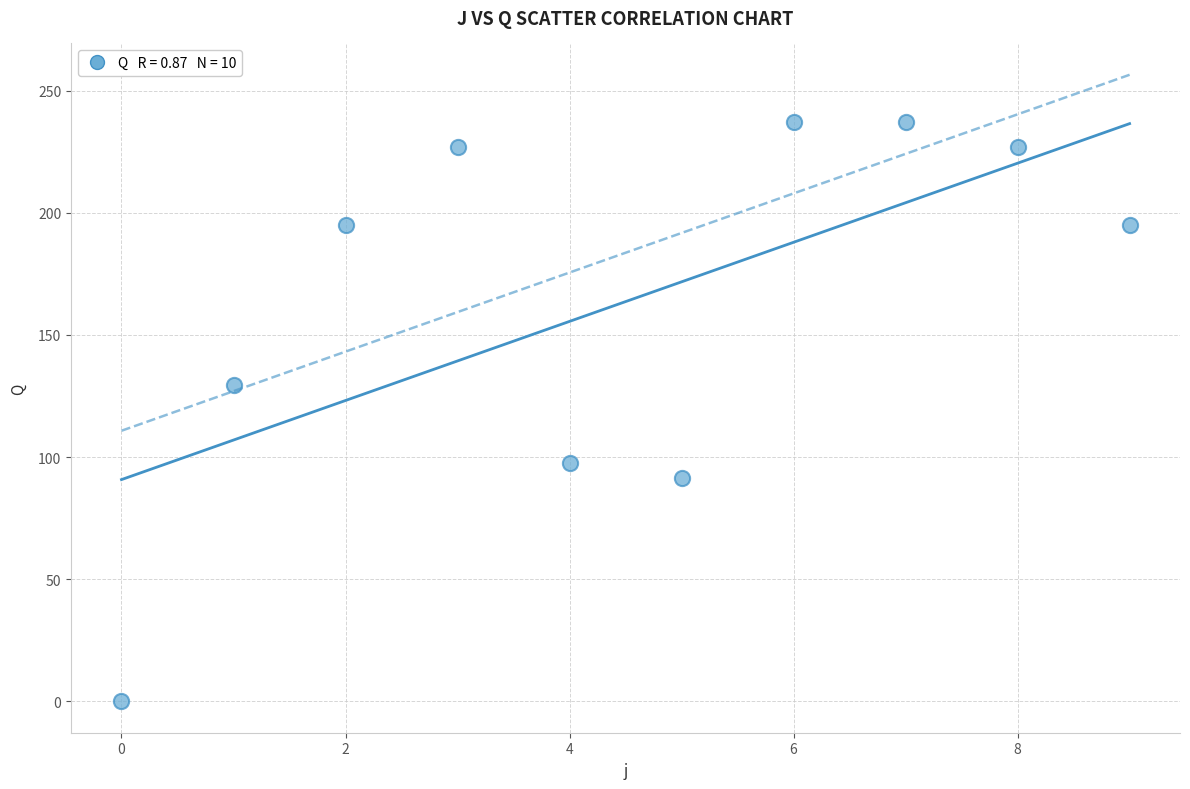

What is the average Y value?

163.7